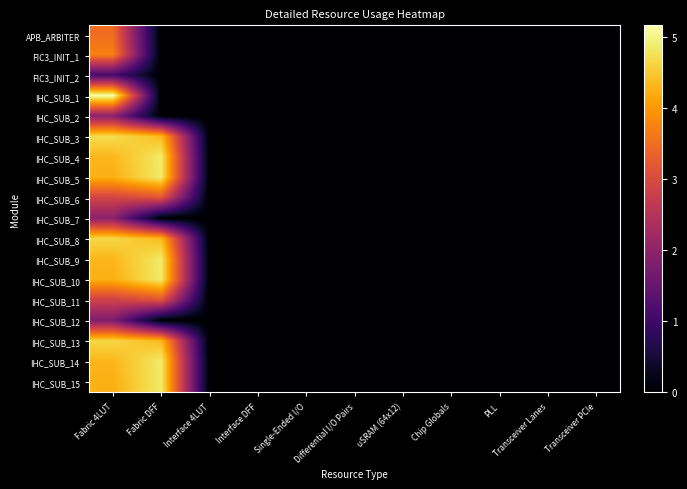

At which category is the sum across all series the highest?

Fabric 4LUT